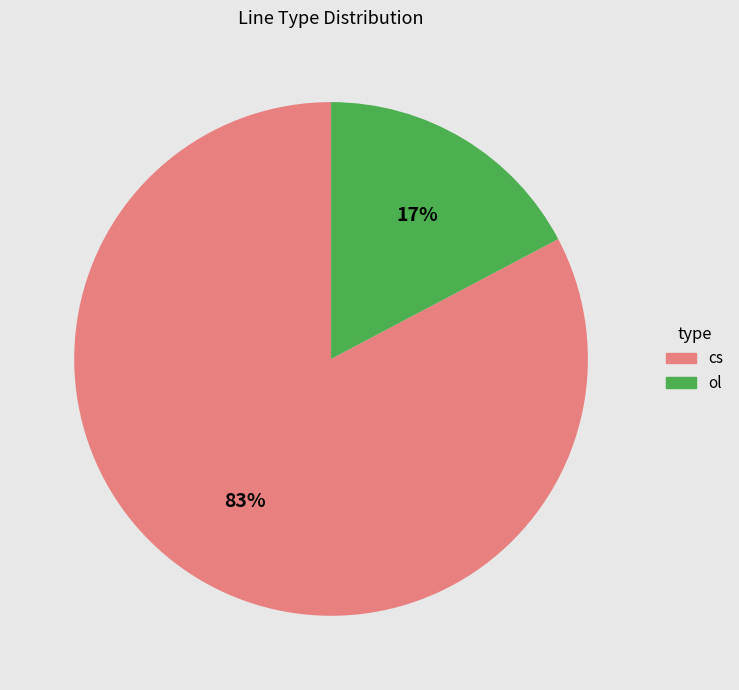

Rank the categories by value from highest to lowest.

cs, ol